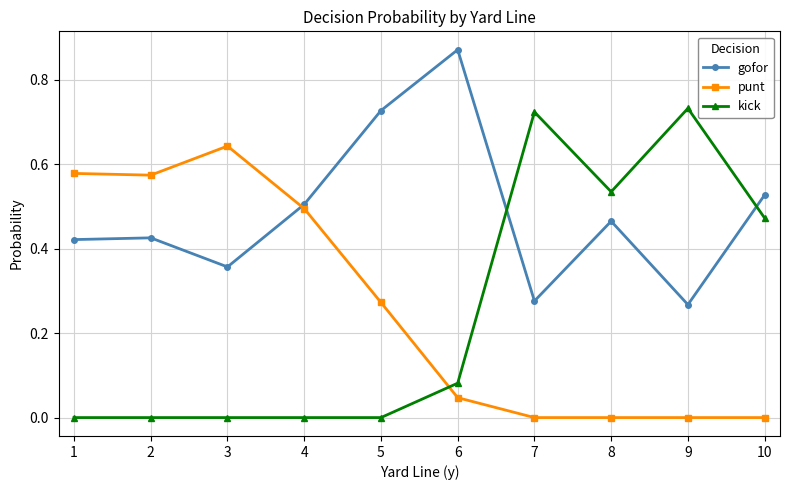

Is the value of gofor at 3 greater than the value of punt at 8?

Yes